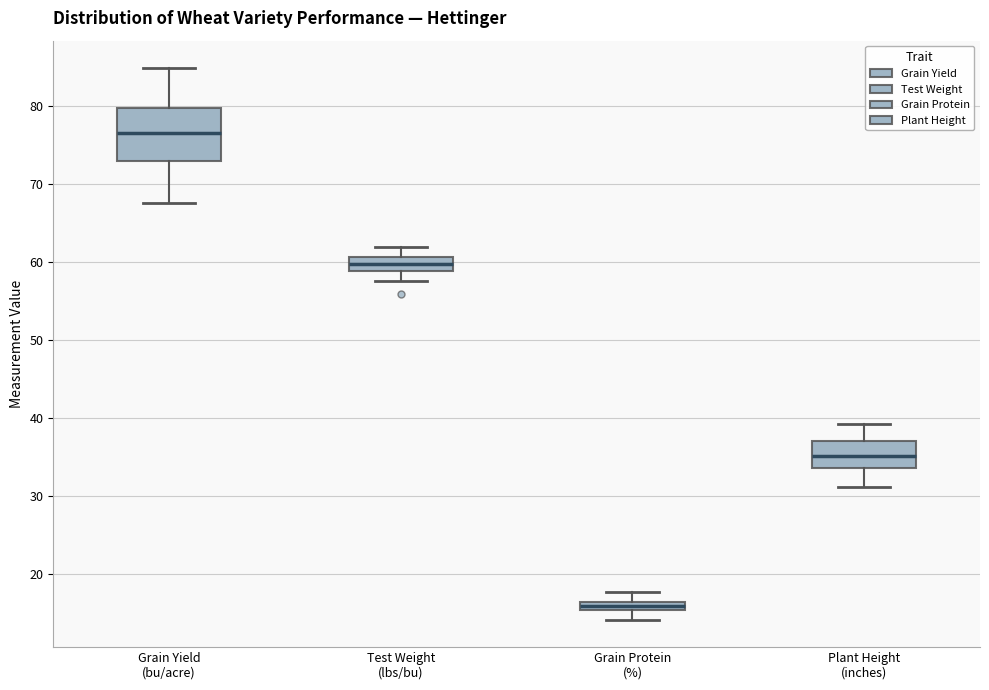

Where does the upper whisker of the box for Plant Height (inches) end on the y-axis? The values are not printed on the chart, so give them approximately, as read against the axis.

39